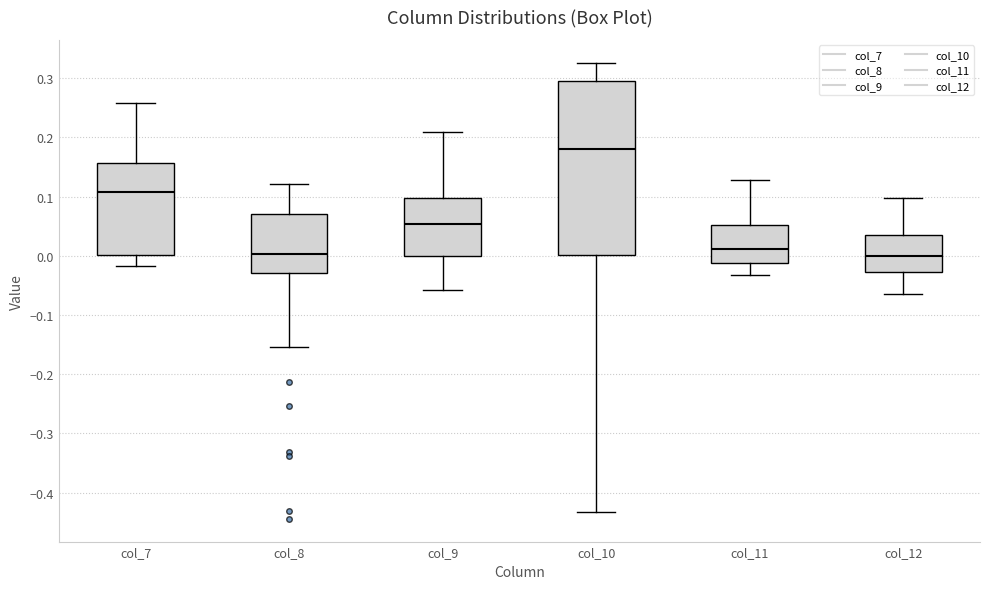

Reading left to right, transcribe this box plot: for each box, give where its median line is, the range the box spans, and where its two whiskers end, as read against the y-axis. The values are not printed on the chart, so give them approximately, as read against the axis.

col_7: median 0.11, box 0.00 to 0.16, whiskers -0.02 to 0.26
col_8: median 0.00, box -0.03 to 0.07, whiskers -0.15 to 0.12
col_9: median 0.05, box 0.00 to 0.10, whiskers -0.06 to 0.21
col_10: median 0.18, box 0.00 to 0.29, whiskers -0.43 to 0.33
col_11: median 0.01, box -0.01 to 0.05, whiskers -0.03 to 0.13
col_12: median 0.00, box -0.03 to 0.04, whiskers -0.06 to 0.10